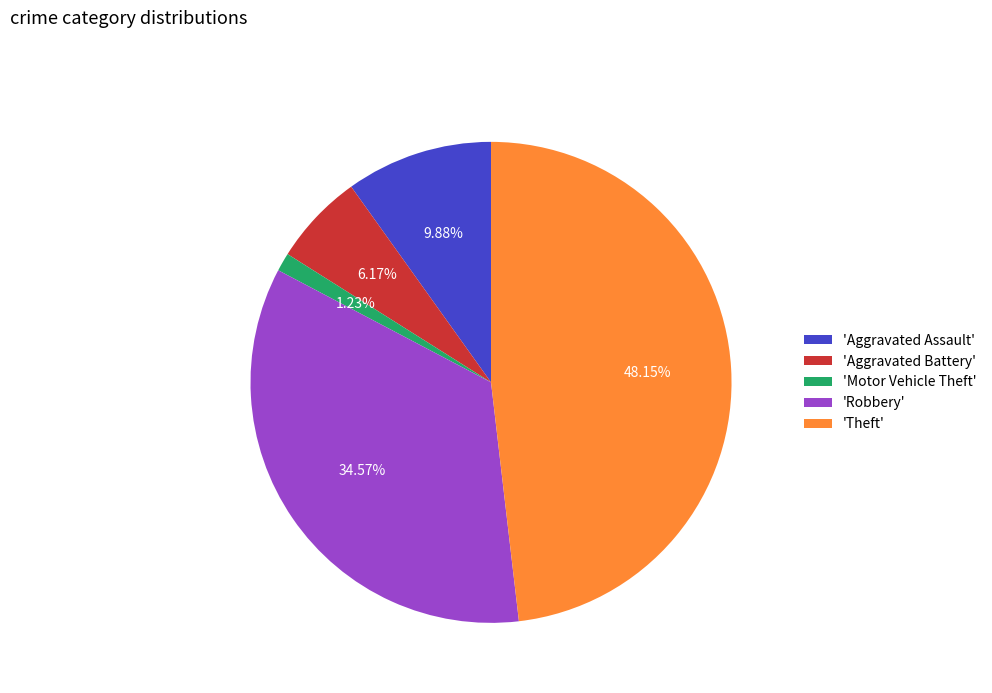

To the nearest percent, what is the average slice percentage?

20%